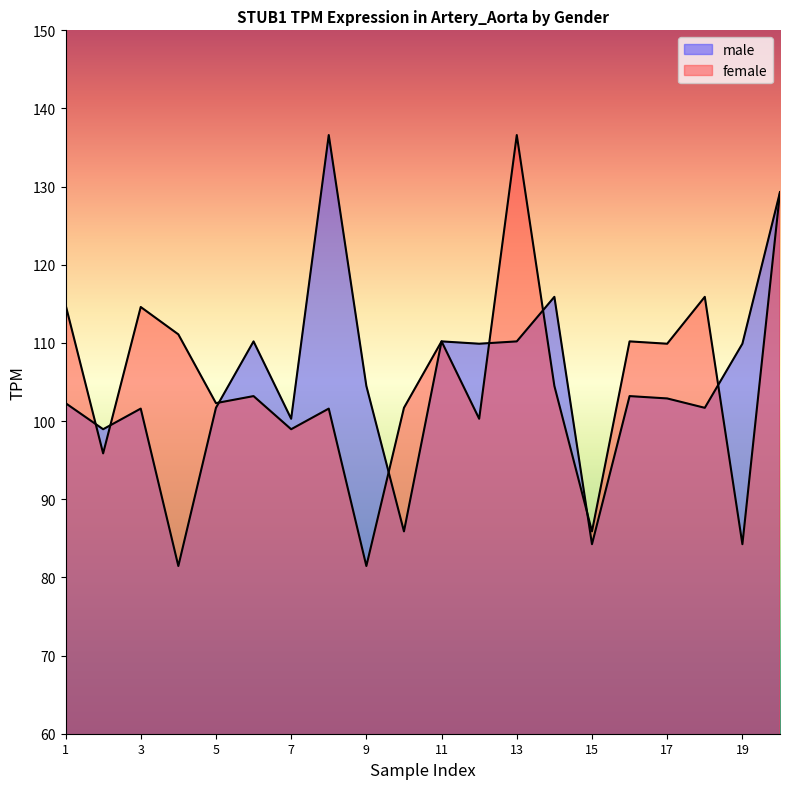

After their last crossing, which series has the higher values: female or male?

male